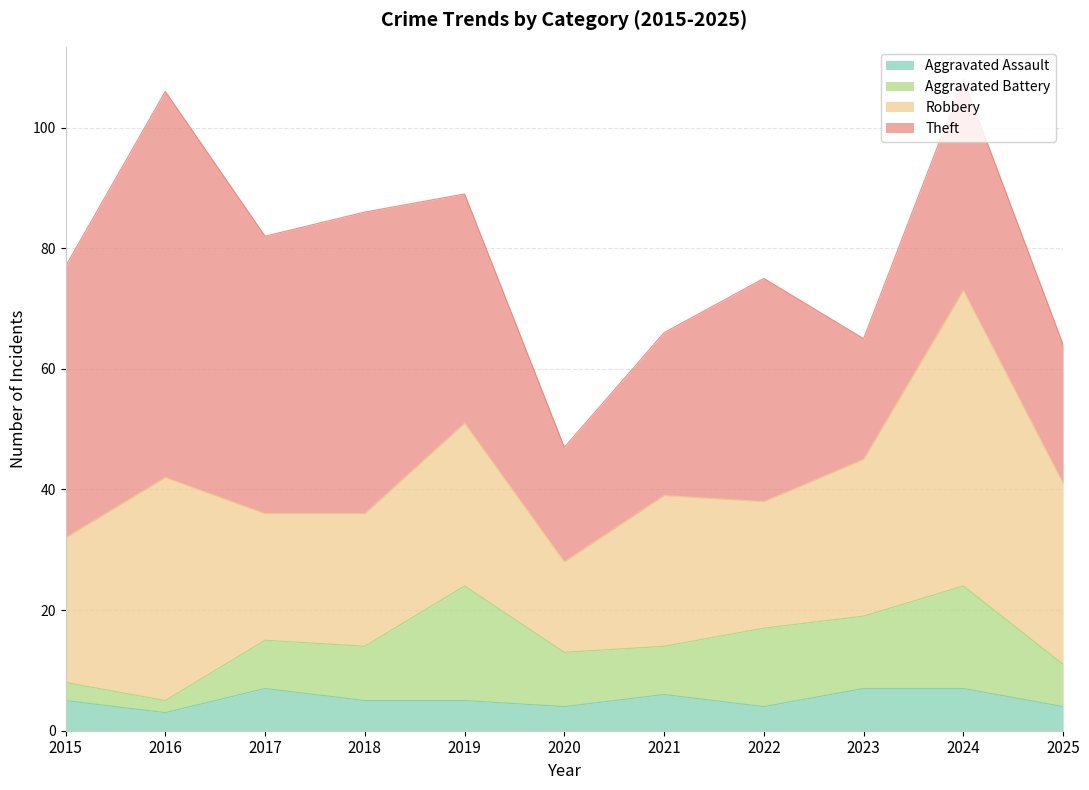

What is the total value across all series at 2018?

86